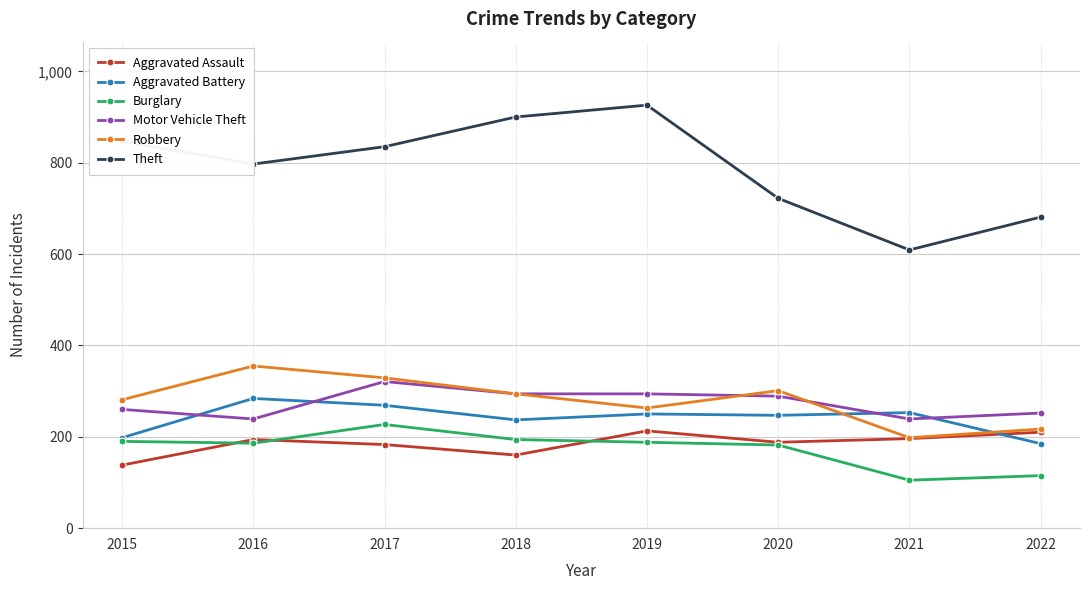

At which label does Aggravated Assault reach its minimum?

2015